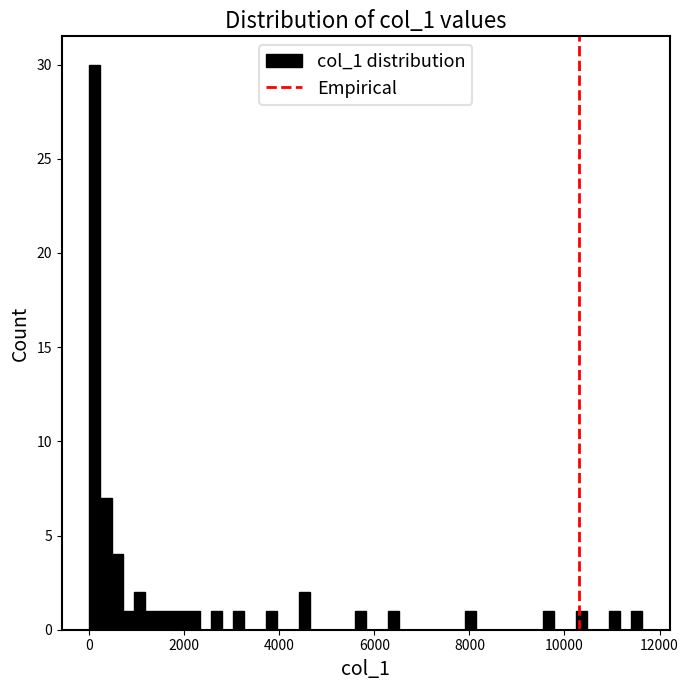

Read against the x-axis, roughly where is the centre of the tallest bar?

200